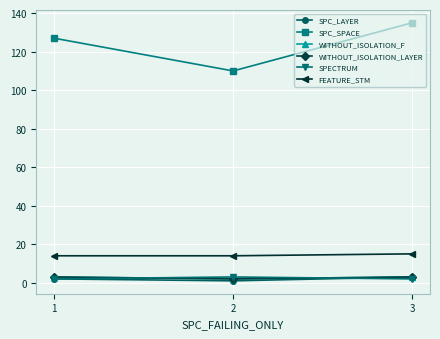

Is this an area chart (filled region under the line)?

No